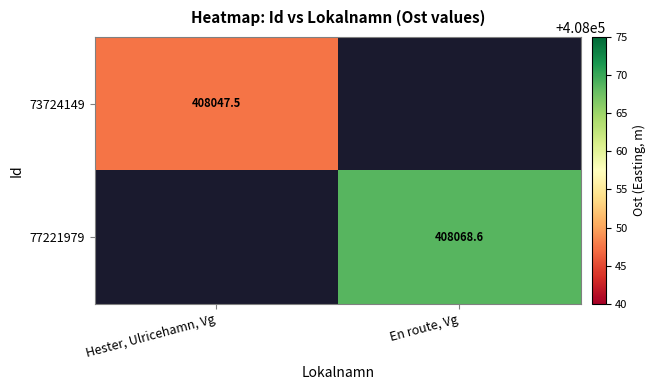

True or false: 73724149 has a value of 408047.5 at Hester, Ulricehamn, Vg.

True